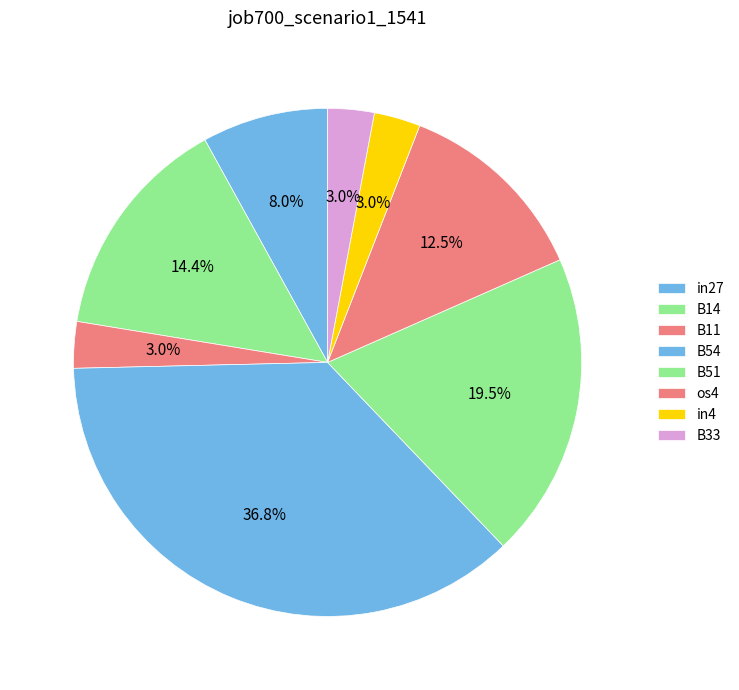

To the nearest percent, what is the difference between the largest and smallest slice percentages?

34%